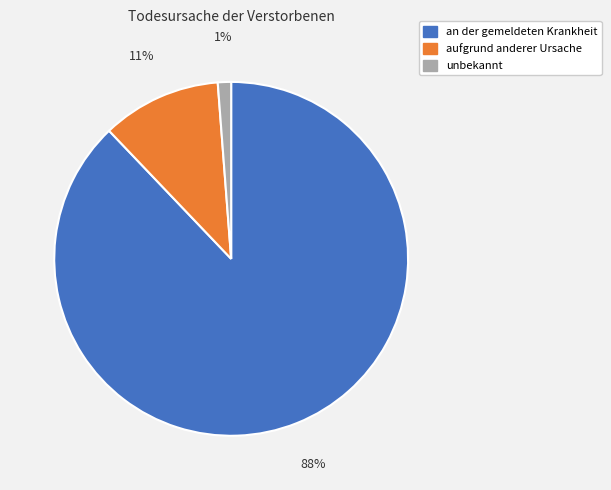

Rank the categories by value from highest to lowest.

an der gemeldeten Krankheit, aufgrund anderer Ursache, unbekannt